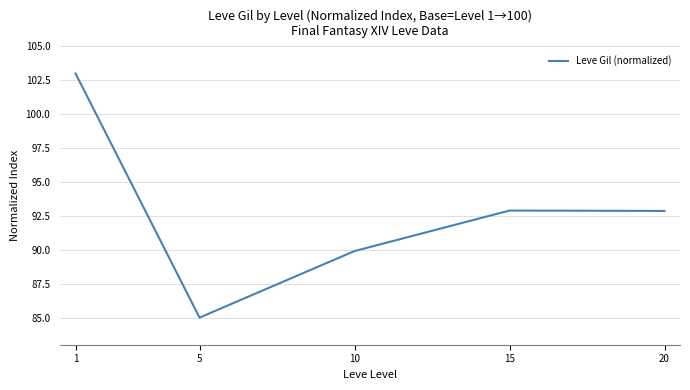

True or false: the data shows 92.9 at 20.

True